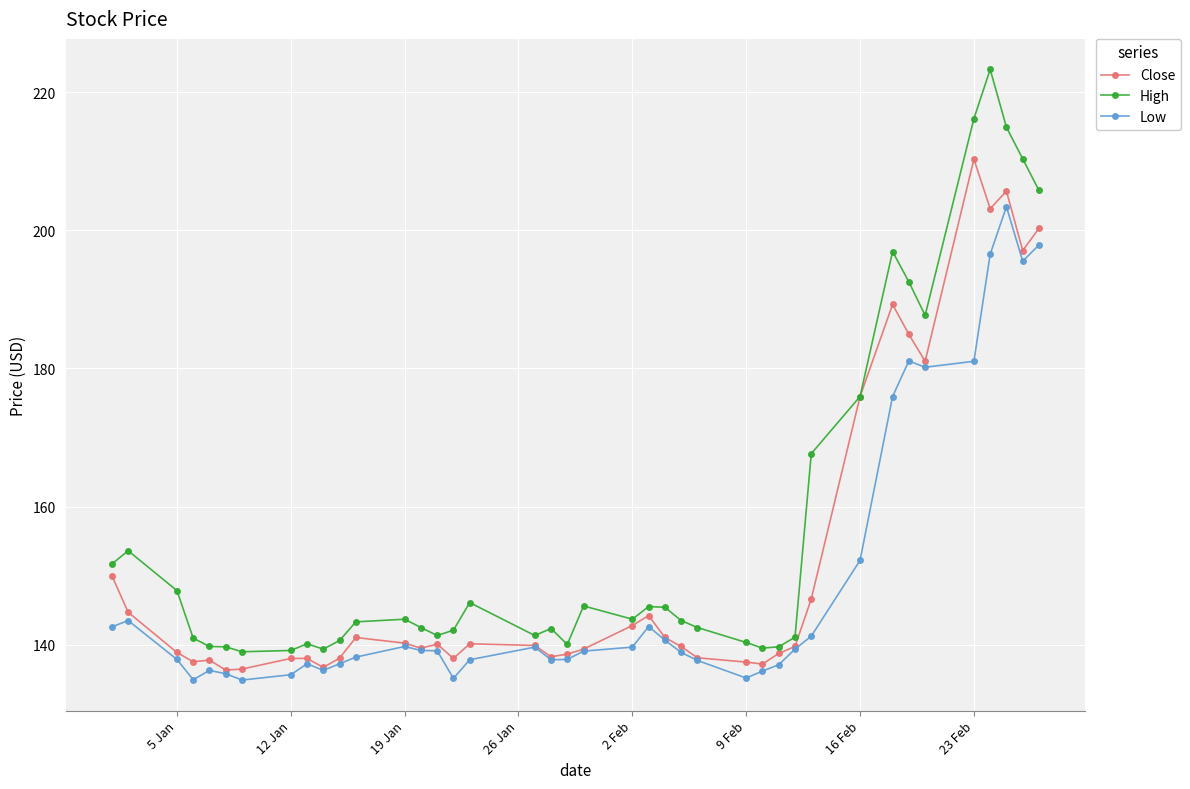

List the series in order of their peak value, highest first.

High, Close, Low